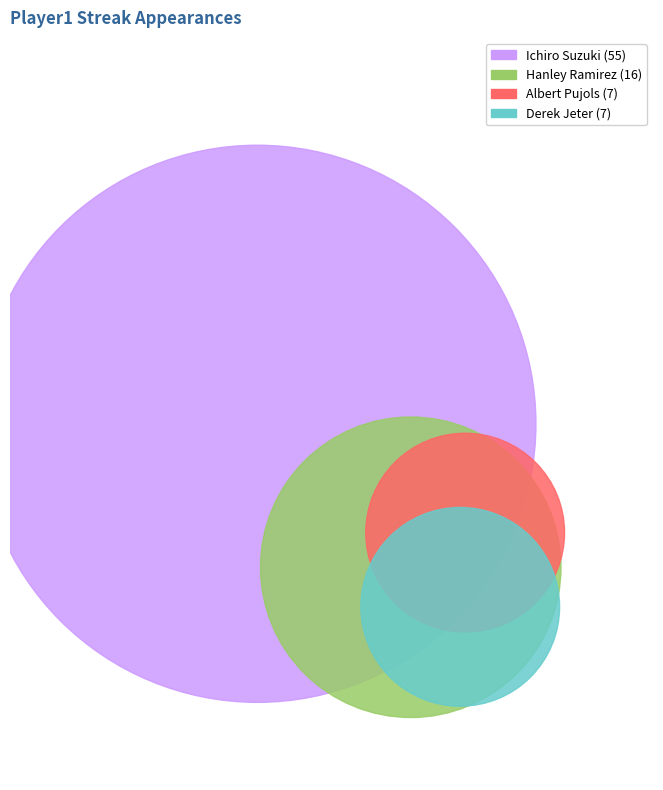

To the nearest percent, what is the average slice percentage?

25%